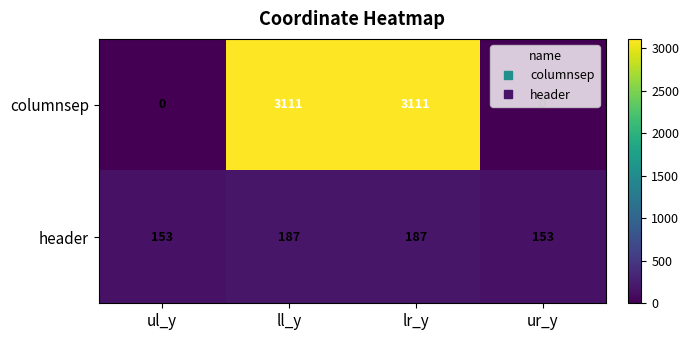

What is the approximate value of columnsep at lr_y?

3111